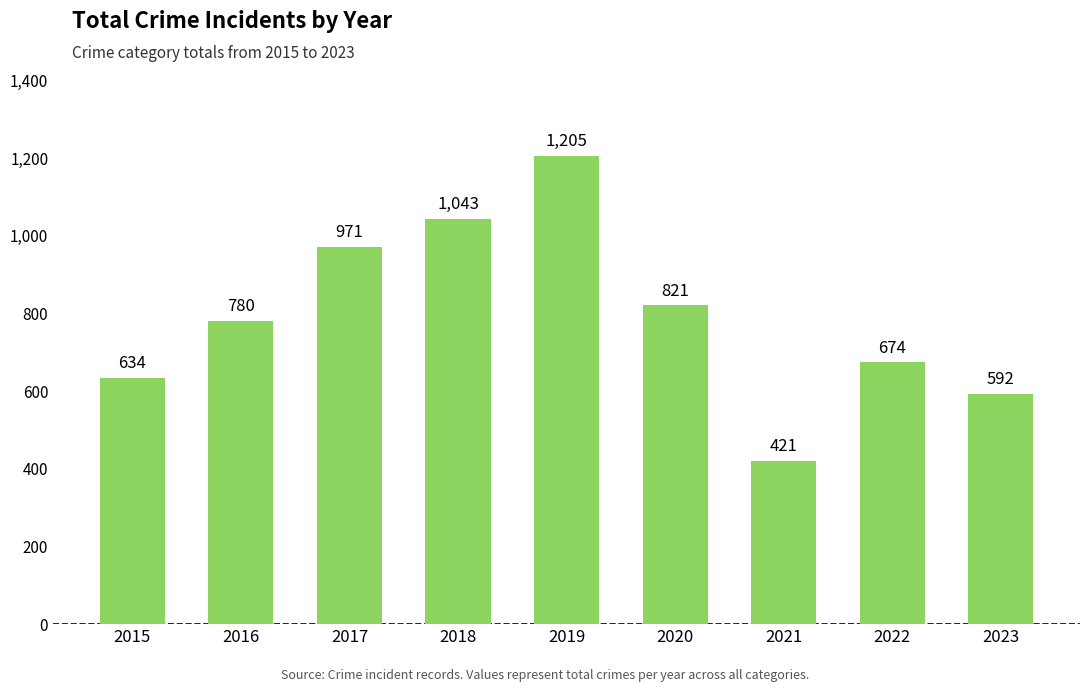

Reading left to right, list all the values displayed in this chart.

2015=634	2016=780	2017=971	2018=1043	2019=1205	2020=821	2021=421	2022=674	2023=592